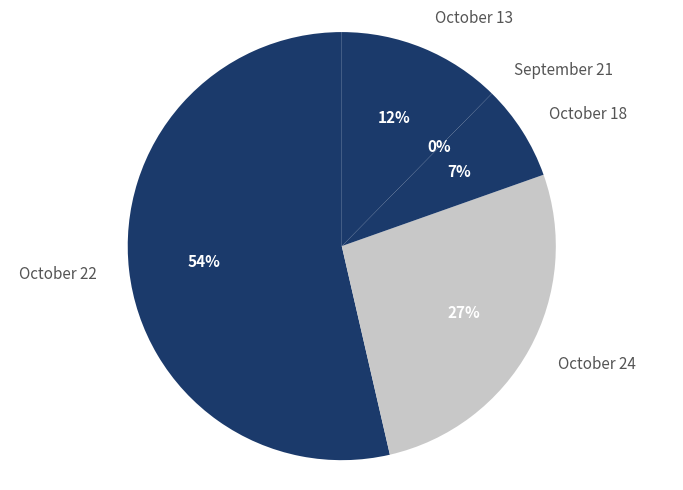

To the nearest percent, what is the average slice percentage?

20%